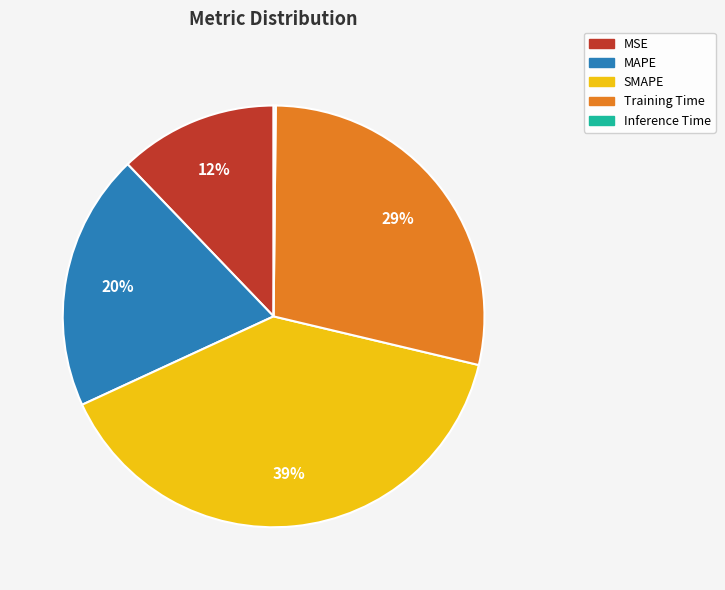

Between MAPE and Training Time, which is larger?

Training Time